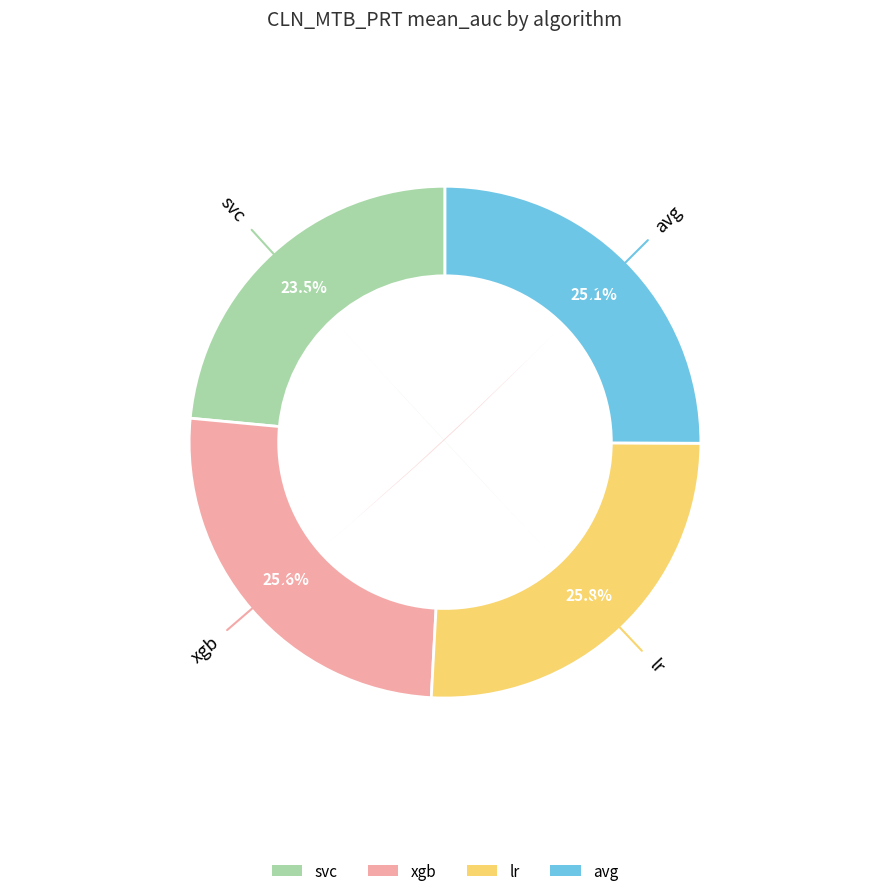

Is it true that lr is 26% of the pie?

True